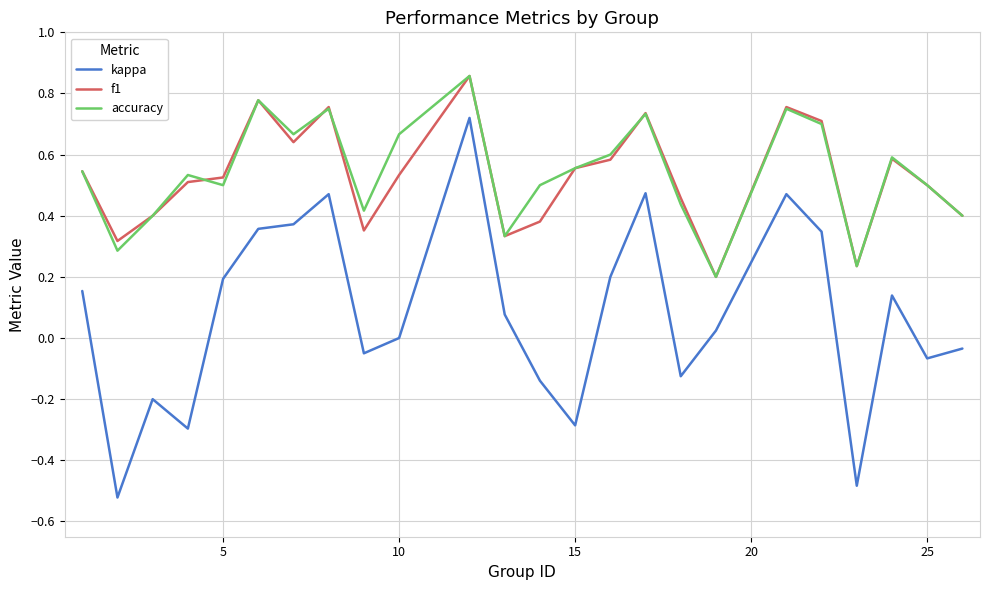

True or false: accuracy and kappa intersect in this chart.

False